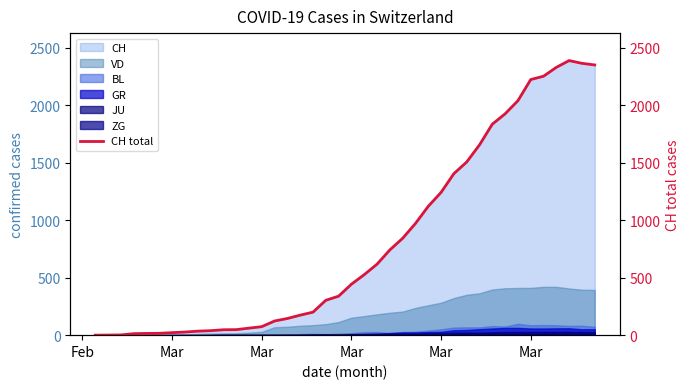

Reading left to right, transcribe all the data shown in this chart.

0	1	2	13	15	16	22	27	35	39	47	48	61	74	123	145	174	200	303	339	443	526	617	741	842	971	1120	1241	1404	1505	1654	1834	1924	2038	2222	2251	2328	2387	2363	2349